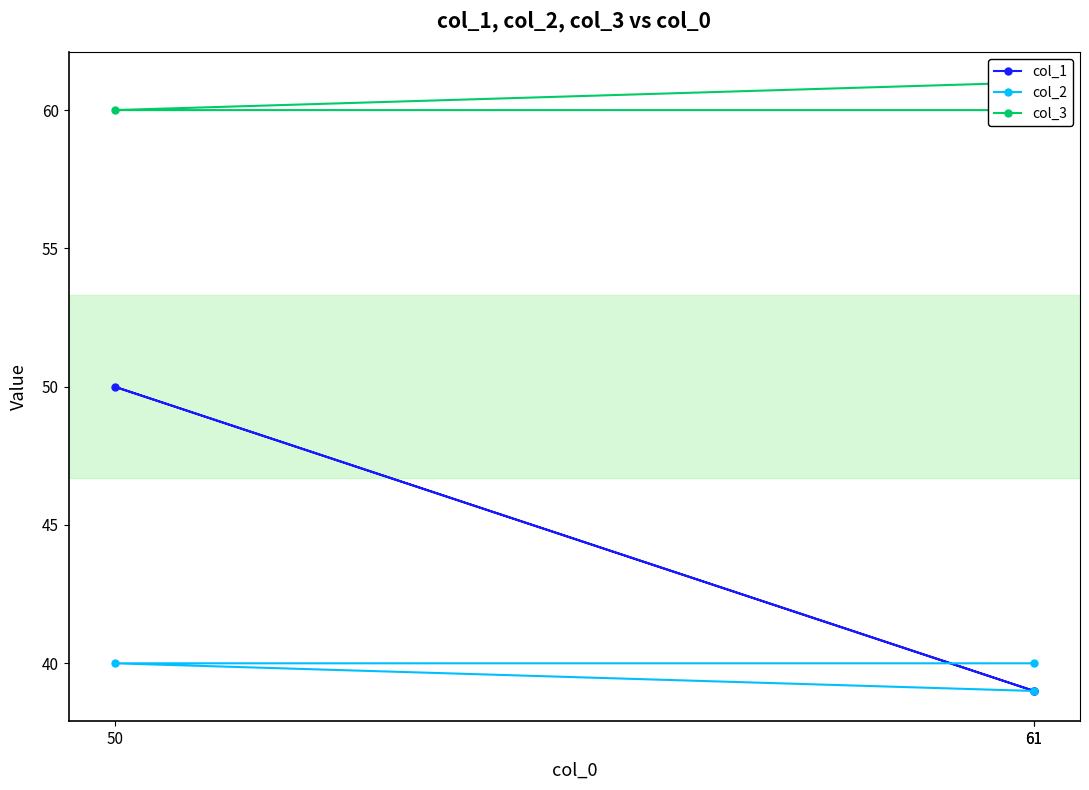

At how many categories does at least one series exceed 43?

3